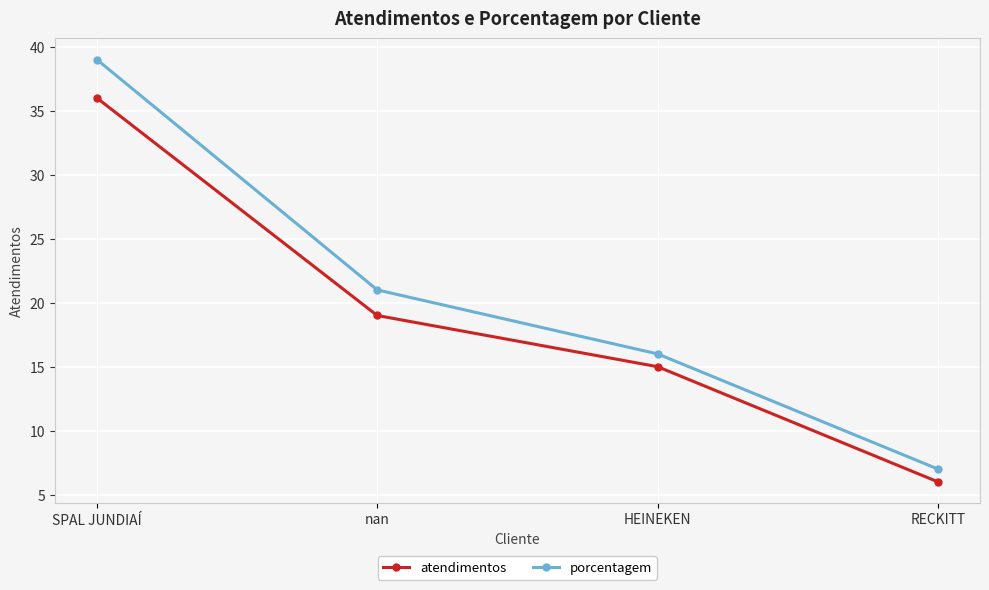

Reading right to left, extract all data points from this chart.

atendimentos: 6	15	19	36
porcentagem: 7	16	21	39